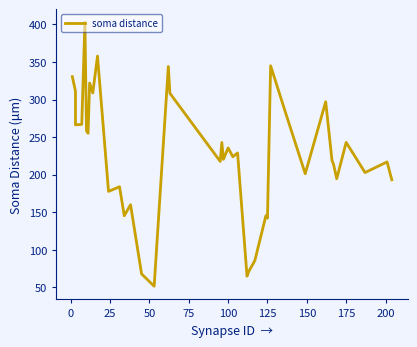

The value at 12 is 207.9. True or false?

False